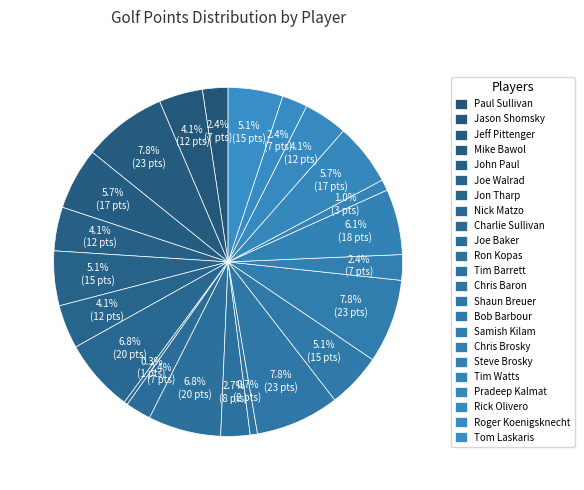

How many slices are in this pie chart?

23